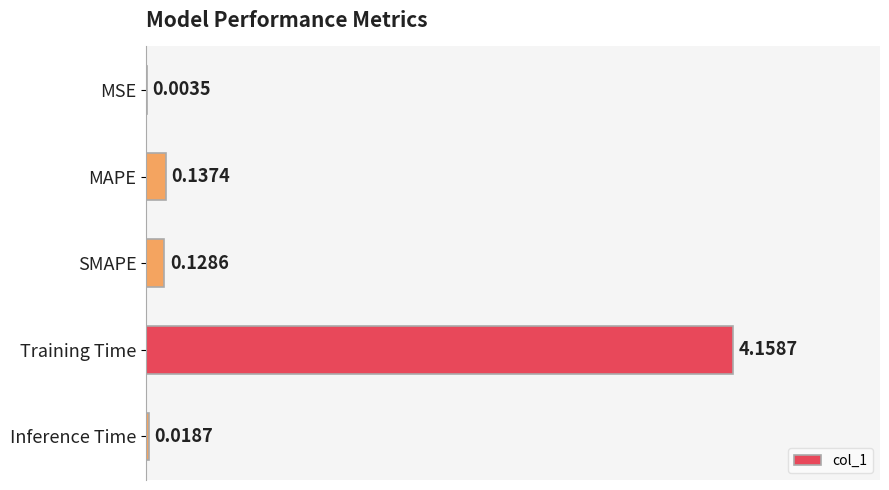

Between MSE and Inference Time, which is larger?

Inference Time